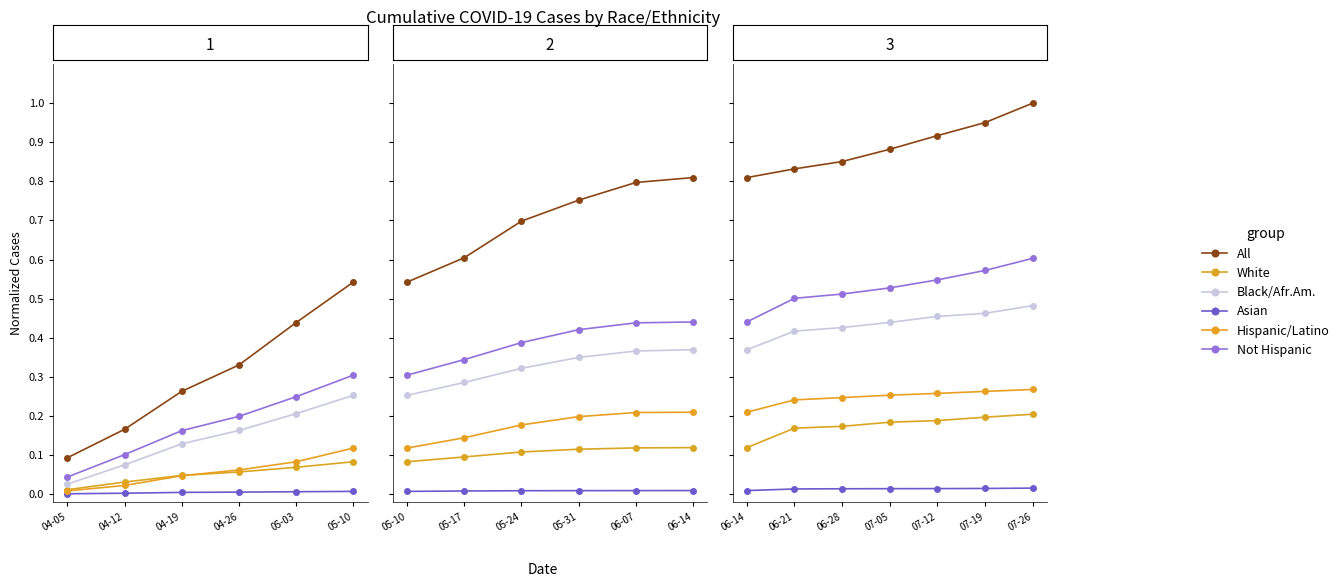

True or false: NOT Hispanic or Latino and Black/African American intersect in this chart.

False